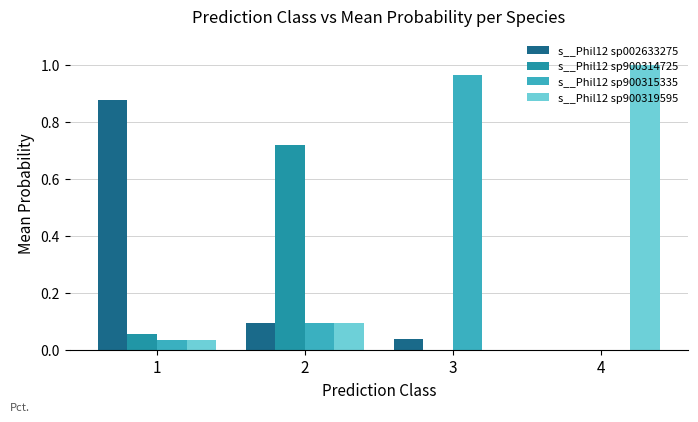

How many categories are shown in the chart?

4